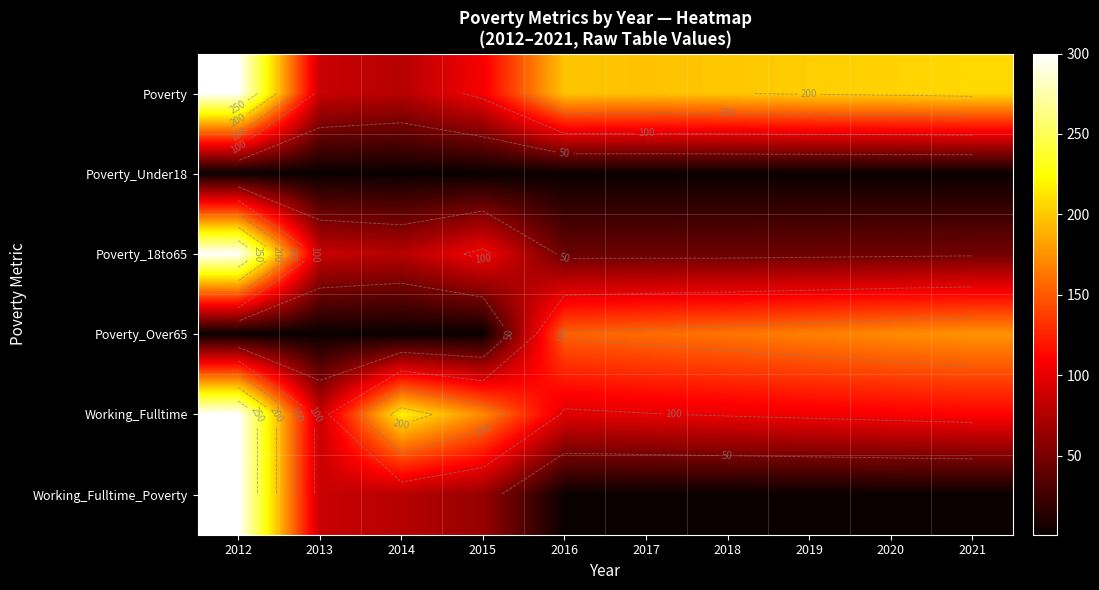

What is the difference between the highest and lowest values at 2014?

217